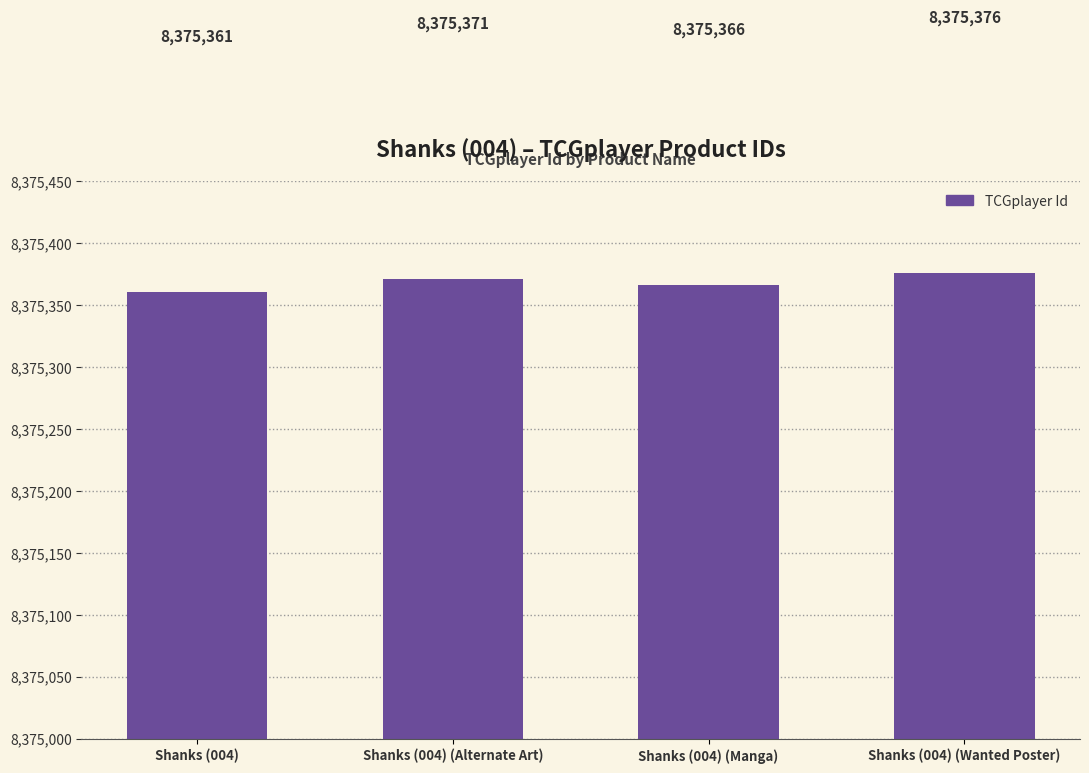

What is the approximate value at Shanks (004) (Alternate Art)?

8375371